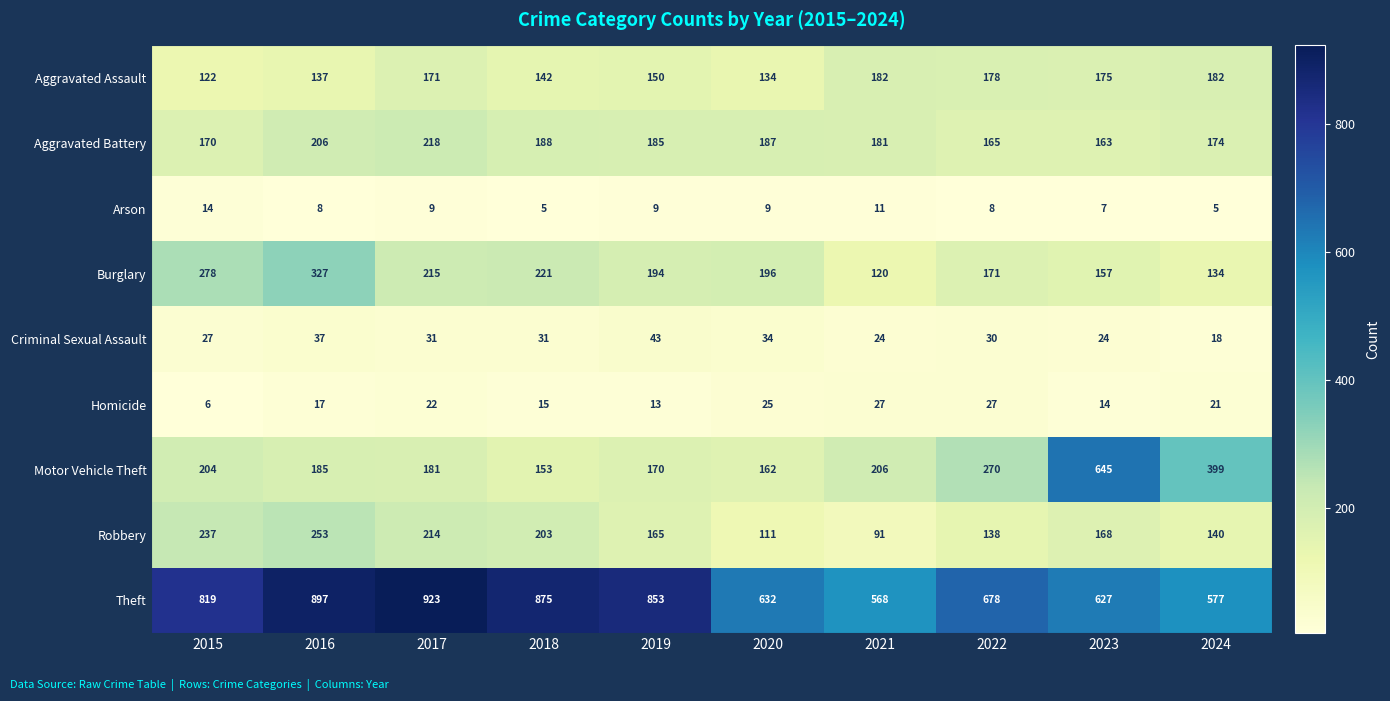

How many Criminal Sexual Assault values are between 24 and 34?

7